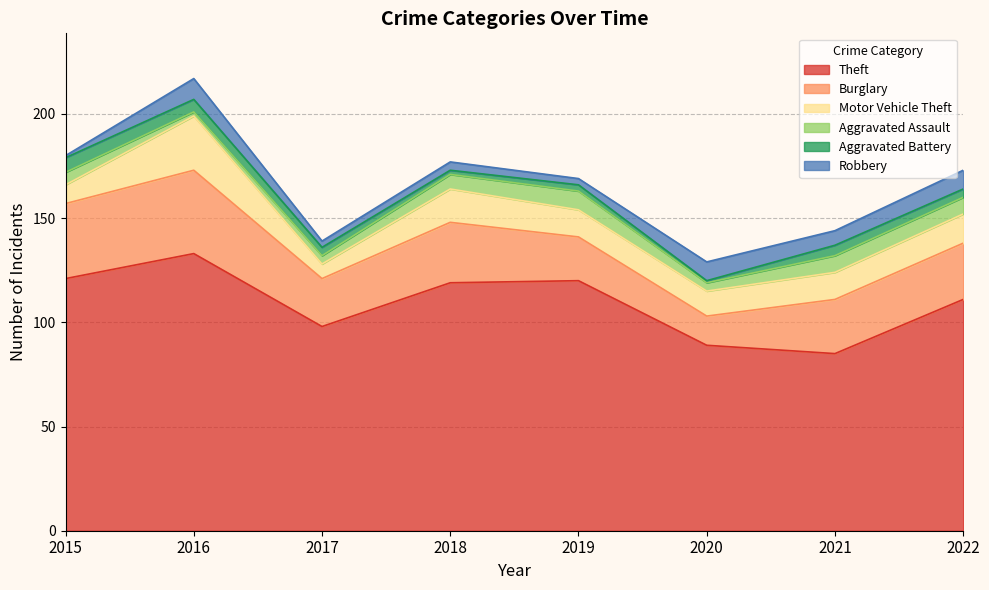

What value does the Motor Vehicle Theft series have at 2020, to the nearest 5?

10